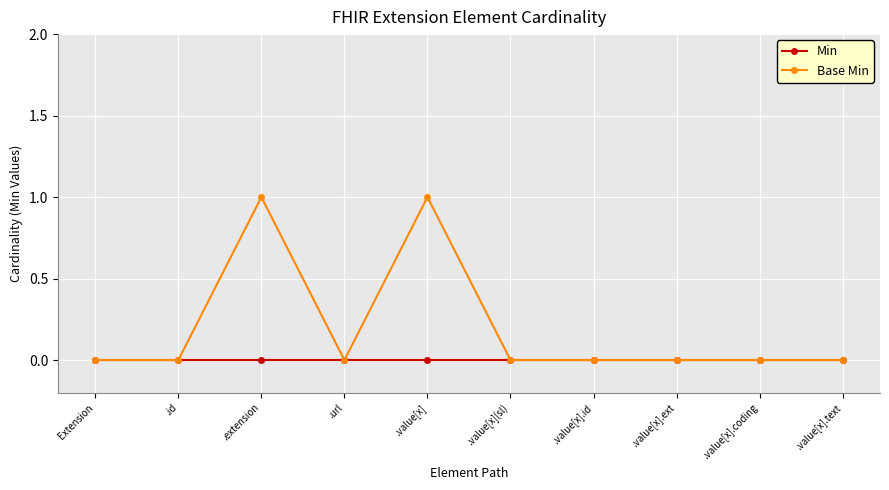

Between .extension and .url, which series saw the biggest shift?

Base Min